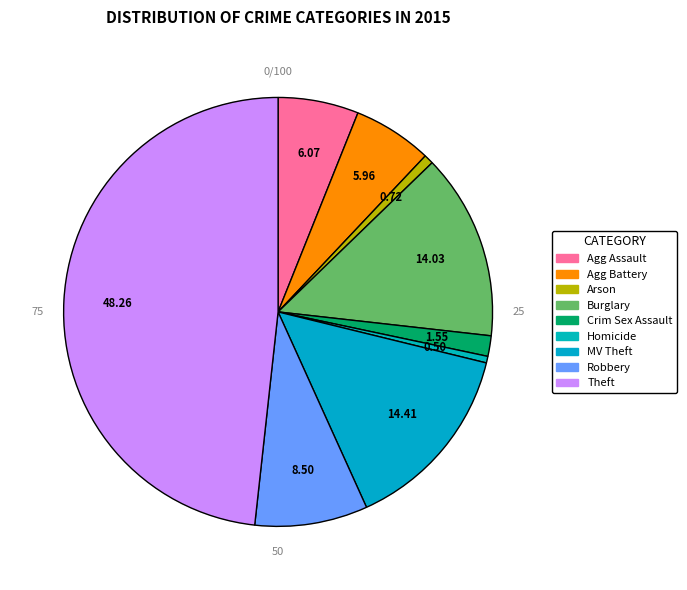

Combined, what portion of the pie is Robbery and Aggravated Battery?

14.5%